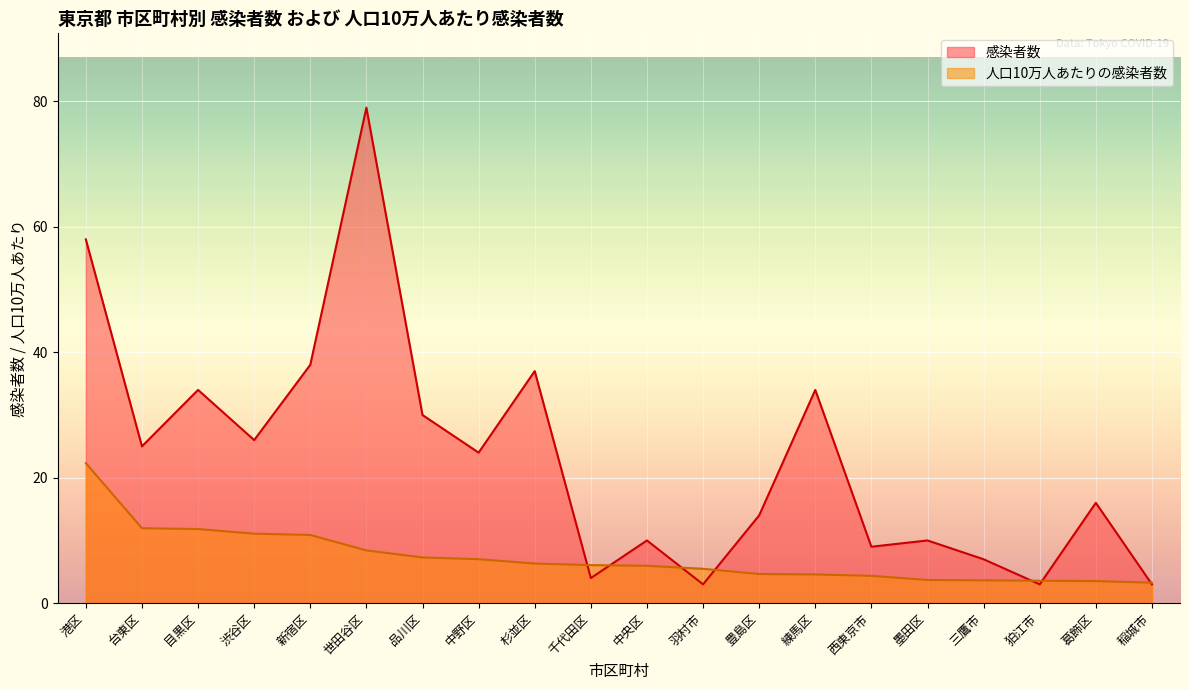

Reading right to left, what are all the values shown in this chart?

感染者数: 稲城市=3.0	葛飾区=16.0	狛江市=3.0	三鷹市=7.0	墨田区=10.0	西東京市=9.0	練馬区=34.0	豊島区=14.0	羽村市=3.0	中央区=10.0	千代田区=4.0	杉並区=37.0	中野区=24.0	品川区=30.0	世田谷区=79.0	新宿区=38.0	渋谷区=26.0	目黒区=34.0	台東区=25.0	港区=58.0
人口10万人あたりの感染者数: 稲城市=3.3	葛飾区=3.5	狛江市=3.6	三鷹市=3.6	墨田区=3.7	西東京市=4.4	練馬区=4.6	豊島区=4.7	羽村市=5.5	中央区=6.0	千代田区=6.1	杉並区=6.3	中野区=7.0	品川区=7.3	世田谷区=8.4	新宿区=10.9	渋谷区=11.1	目黒区=11.8	台東区=11.9	港区=22.3